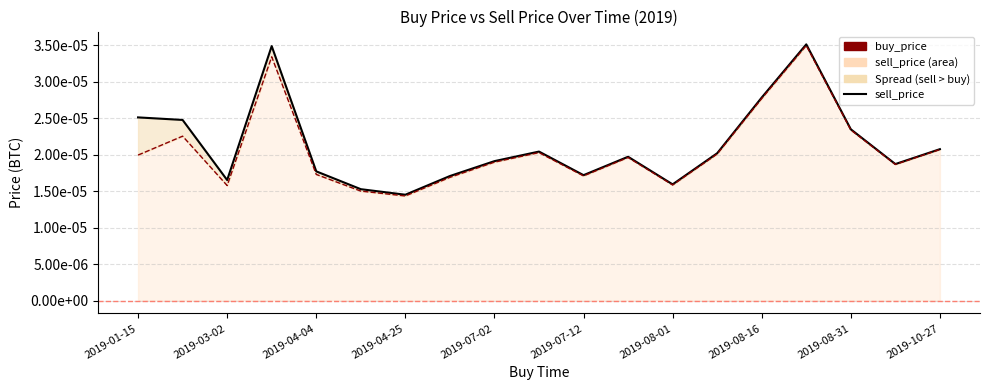

Is it true that sell_price line equals 0.0 at 2019-08-01?

False